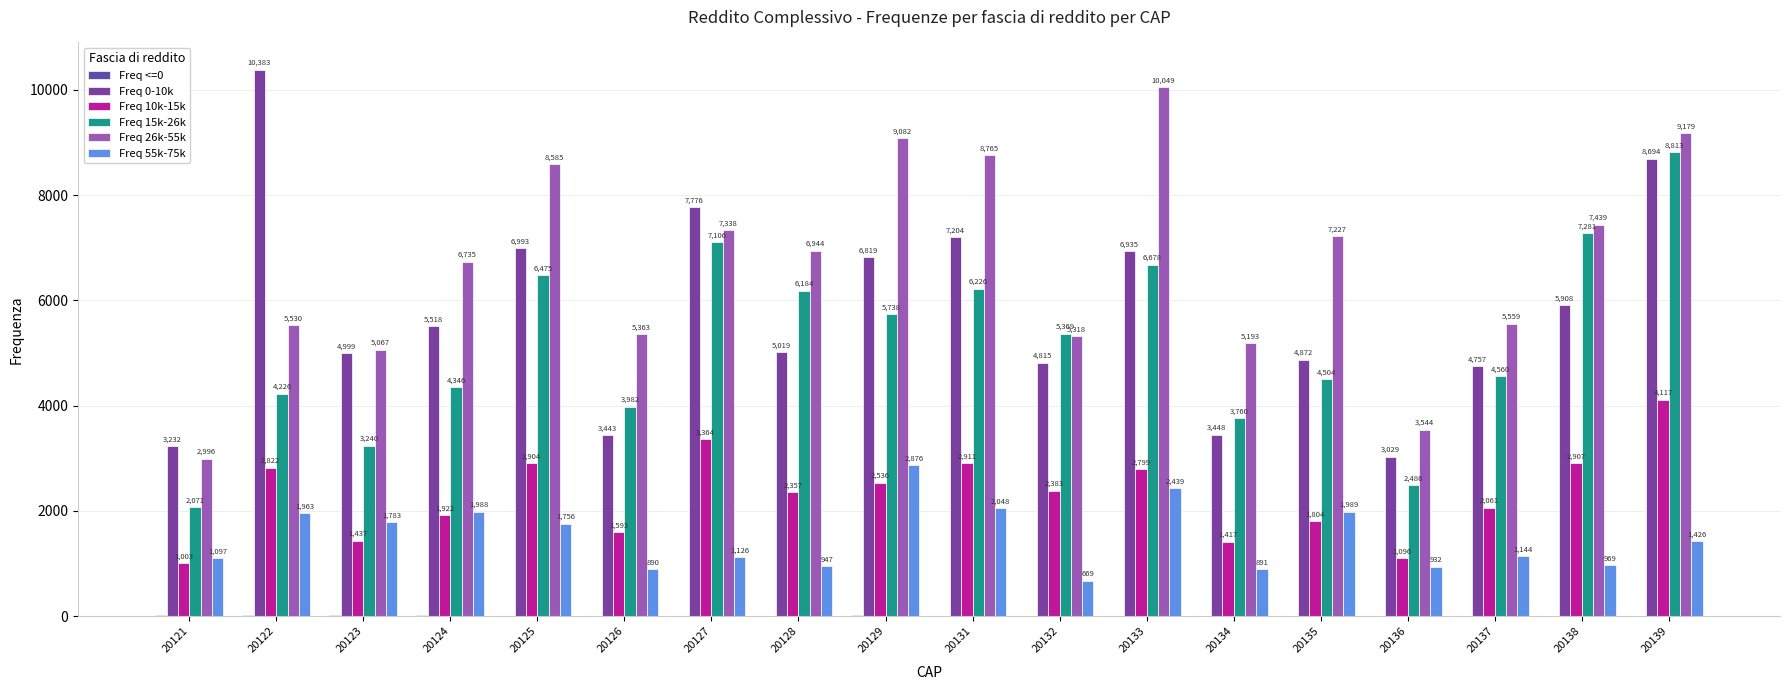

Reading left to right, transcribe all the data shown in this chart.

Freq <=0: 20121=20	20122=26	20123=28	20124=19	20125=9	20126=5	20127=9	20128=0	20129=25	20131=8	20132=0	20133=11	20134=0	20135=10	20136=5	20137=0	20138=4	20139=4
Freq 0-10k: 20121=3232	20122=10383	20123=4999	20124=5518	20125=6993	20126=3443	20127=7776	20128=5019	20129=6819	20131=7204	20132=4815	20133=6935	20134=3448	20135=4872	20136=3029	20137=4757	20138=5908	20139=8694
Freq 10k-15k: 20121=1003	20122=2822	20123=1437	20124=1922	20125=2904	20126=1593	20127=3364	20128=2357	20129=2536	20131=2911	20132=2383	20133=2799	20134=1417	20135=1804	20136=1096	20137=2061	20138=2907	20139=4117
Freq 15k-26k: 20121=2071	20122=4226	20123=3240	20124=4346	20125=6475	20126=3982	20127=7106	20128=6184	20129=5738	20131=6226	20132=5369	20133=6678	20134=3760	20135=4504	20136=2486	20137=4560	20138=7281	20139=8813
Freq 26k-55k: 20121=2996	20122=5530	20123=5067	20124=6735	20125=8585	20126=5363	20127=7338	20128=6944	20129=9082	20131=8765	20132=5318	20133=10049	20134=5193	20135=7227	20136=3544	20137=5559	20138=7439	20139=9179
Freq 55k-75k: 20121=1097	20122=1963	20123=1783	20124=1988	20125=1756	20126=890	20127=1126	20128=947	20129=2876	20131=2048	20132=669	20133=2439	20134=891	20135=1989	20136=932	20137=1144	20138=969	20139=1426